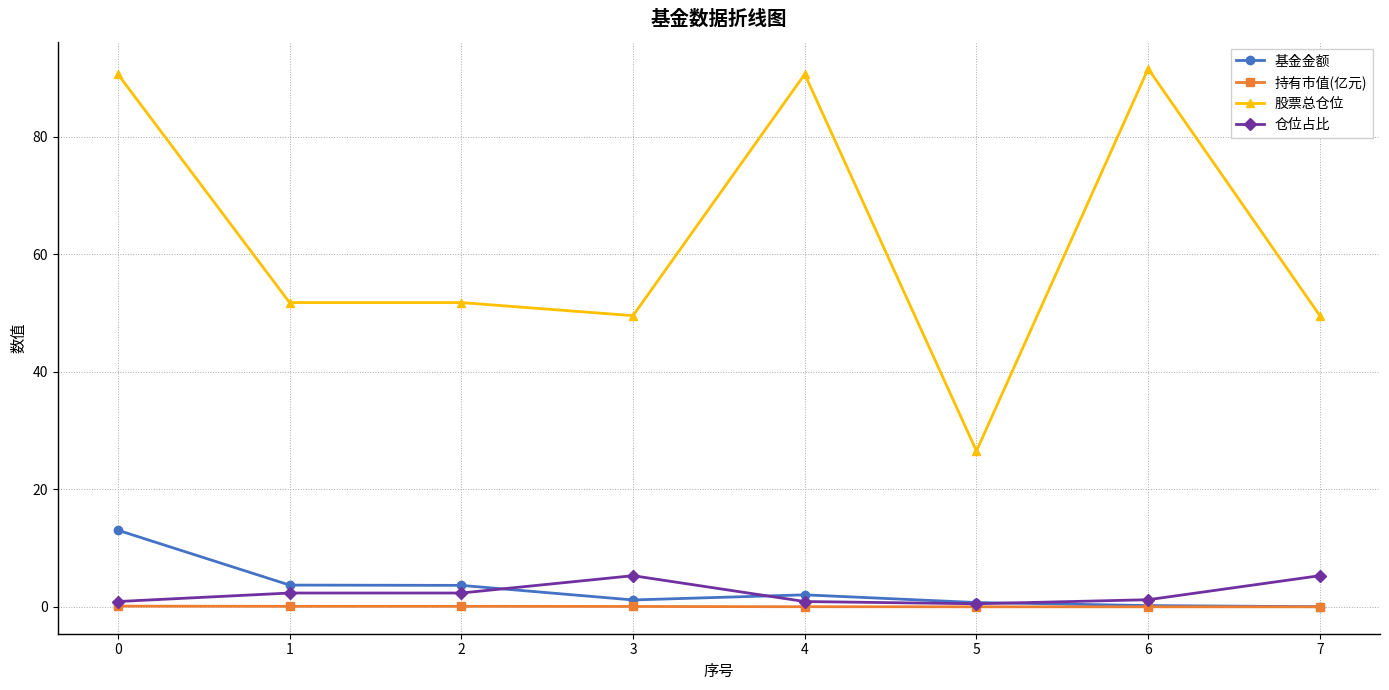

At how many categories does at least one series exceed 20?

8